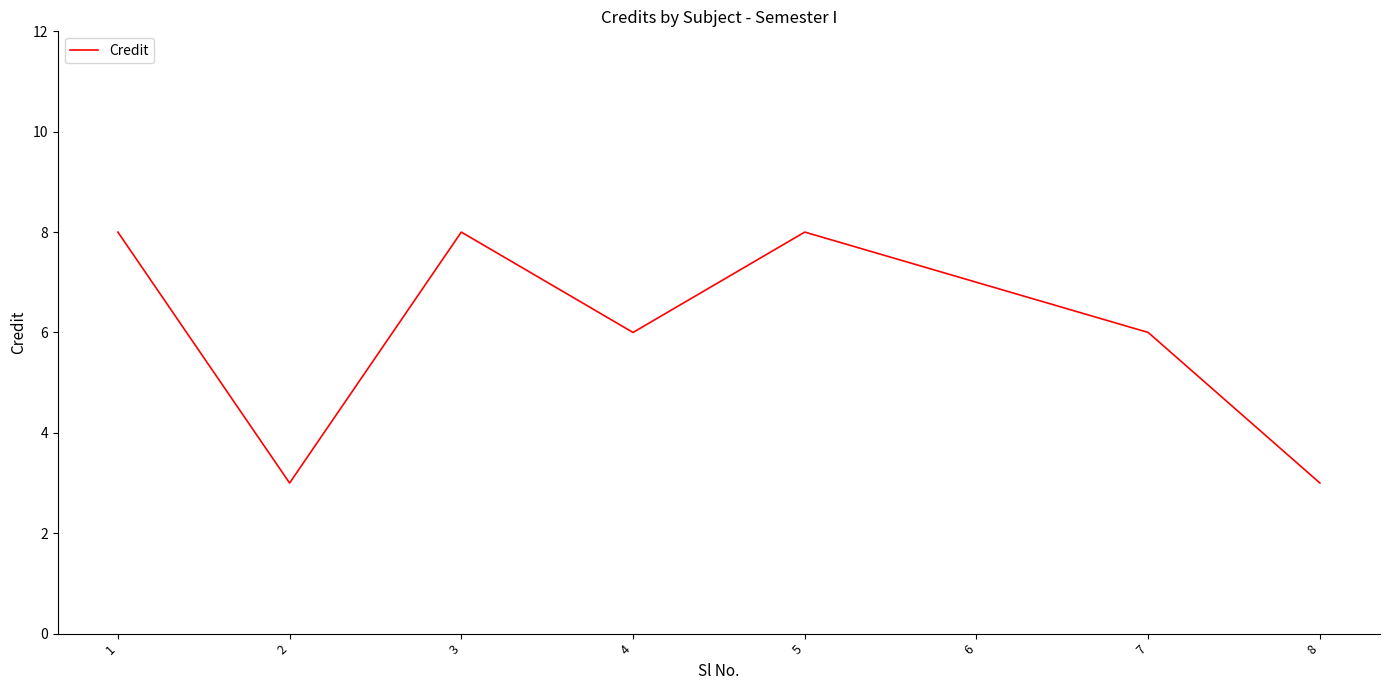

How many values are below 7?

4